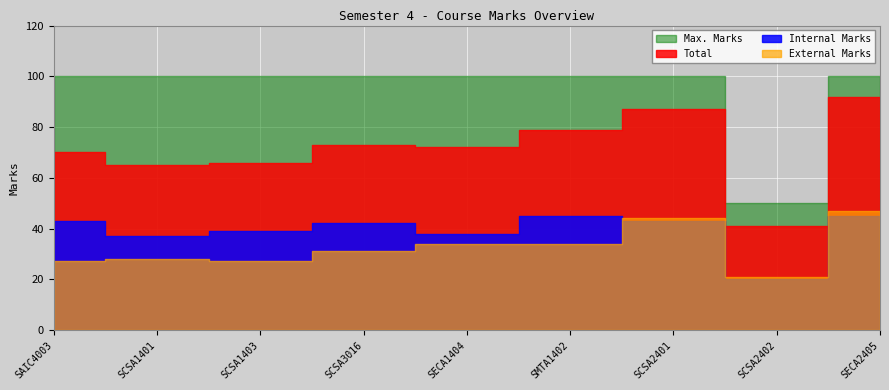

At which label does Max. Marks reach its minimum?

SCSA2402